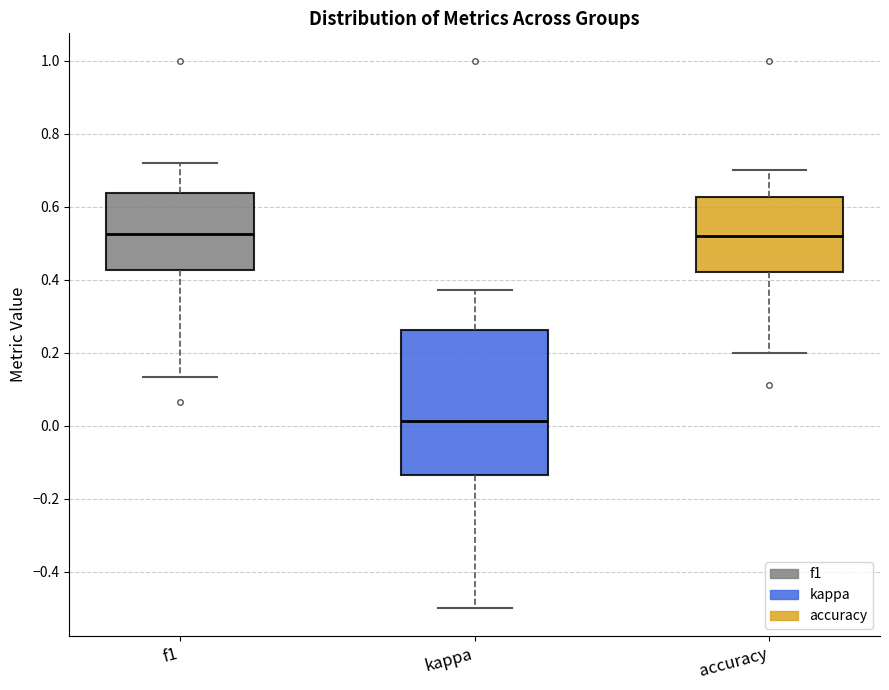

Reading left to right, transcribe this box plot: for each box, give where its median line is, the range the box spans, and where its two whiskers end, as read against the y-axis. The values are not printed on the chart, so give them approximately, as read against the axis.

f1: median 0.52, box 0.42 to 0.64, whiskers 0.14 to 0.72
kappa: median 0.02, box -0.14 to 0.26, whiskers -0.50 to 0.38
accuracy: median 0.52, box 0.42 to 0.62, whiskers 0.20 to 0.70